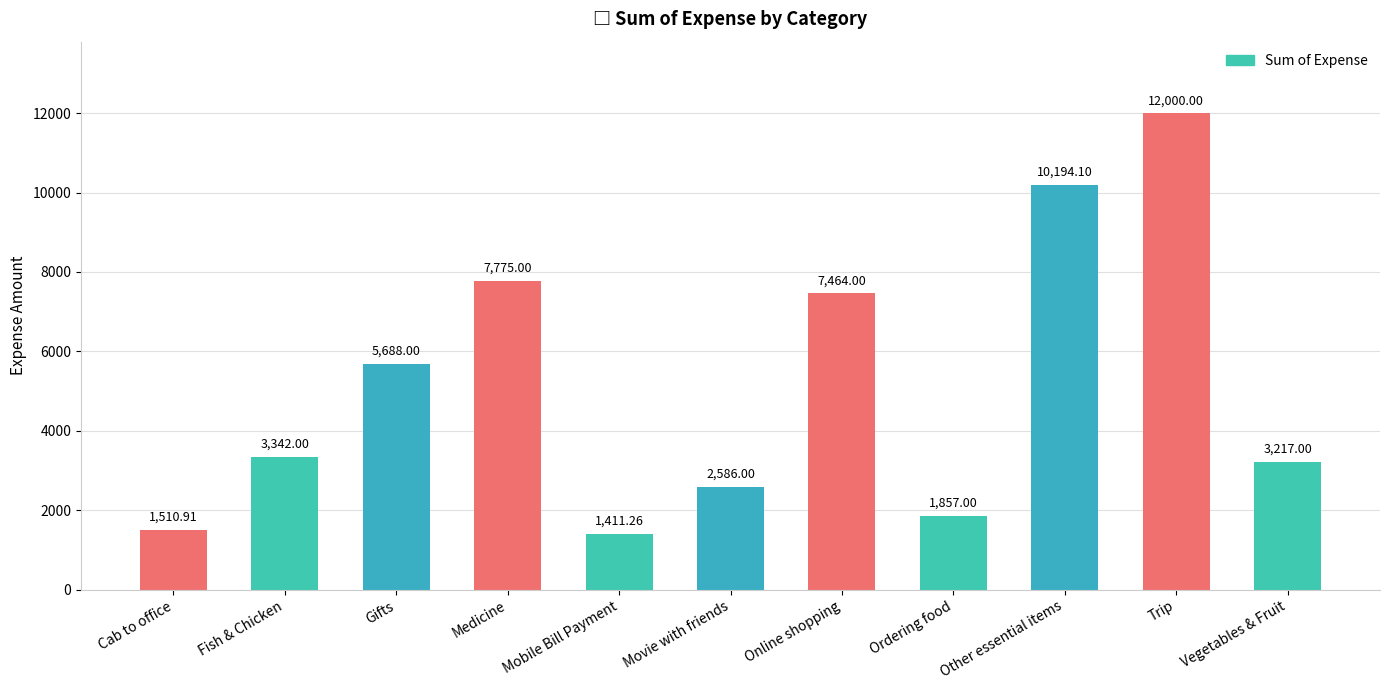

What is the greatest value displayed?

12000.0